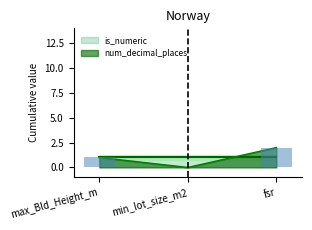

True or false: the data shows 2 at max_Bld_Height_m.

False